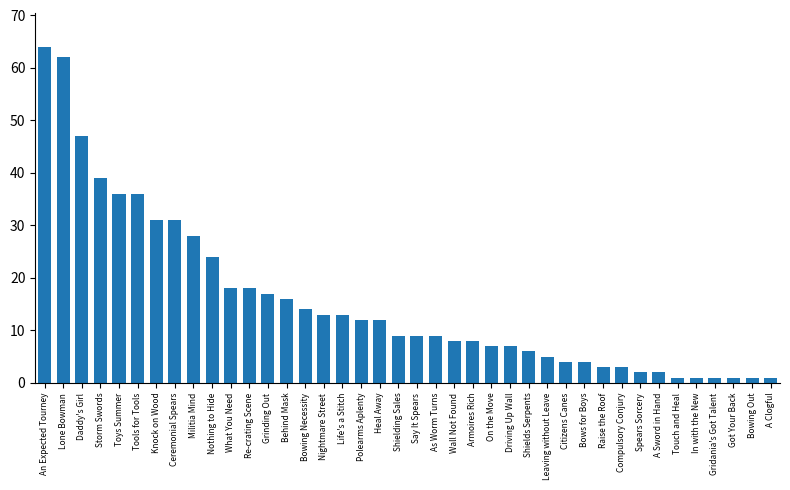

Reading right to left, transcribe all the data shown in this chart.

A Clogful=1	Bowing Out=1	Got Your Back=1	Gridania's Got Talent=1	In with the New=1	Touch and Heal=1	A Sword in Hand=2	Spears Sorcery=2	Compulsory Conjury=3	Raise the Roof=3	Bows for Boys=4	Citizens Canes=4	Leaving without Leave=5	Shields Serpents=6	Driving Up Wall=7	On the Move=7	Armoires Rich=8	Wall Not Found=8	As Worm Turns=9	Say It Spears=9	Shielding Sales=9	Heal Away=12	Polearms Aplenty=12	Life's a Stitch=13	Nightmare Street=13	Bowing Necessity=14	Behind Mask=16	Grinding Out=17	Re-crating Scene=18	What You Need=18	Nothing to Hide=24	Militia Mind=28	Ceremonial Spears=31	Knock on Wood=31	Tools for Tools=36	Toys Summer=36	Storm Swords=39	Daddy's Girl=47	Lone Bowman=62	An Expected Tourney=64